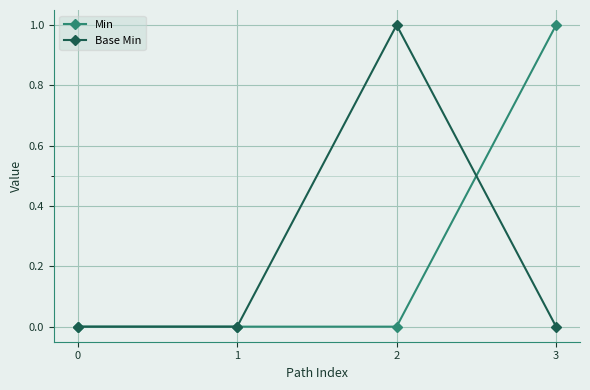

What value does the Base Min series have at 2?

1